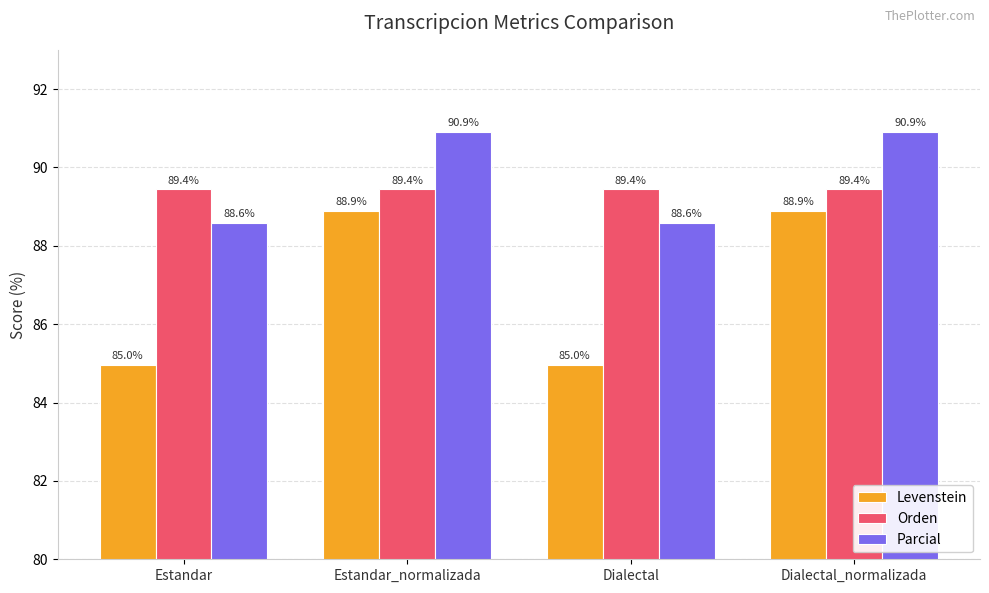

What is the highest value of the Levenstein series?

88.9